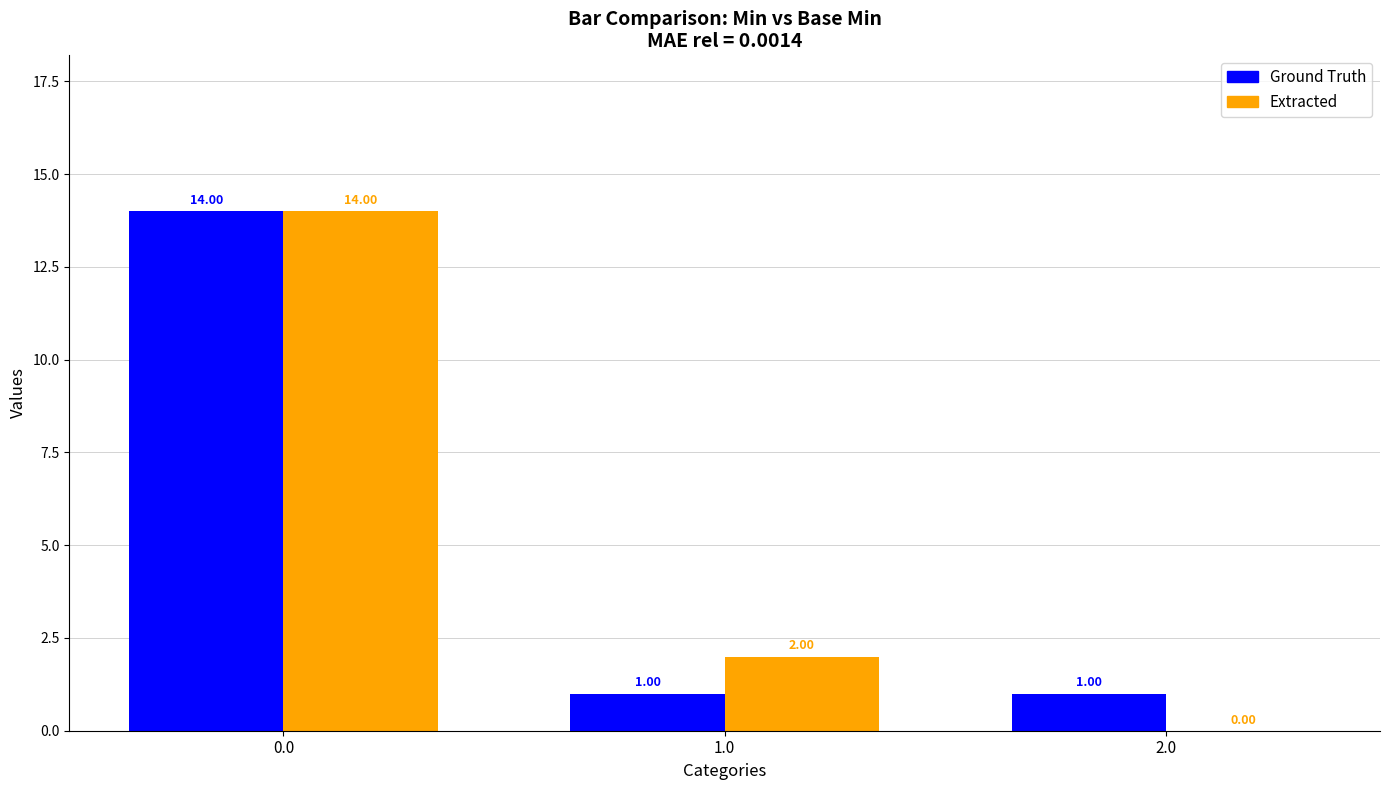

What is the total value across all series at 0.0?

28